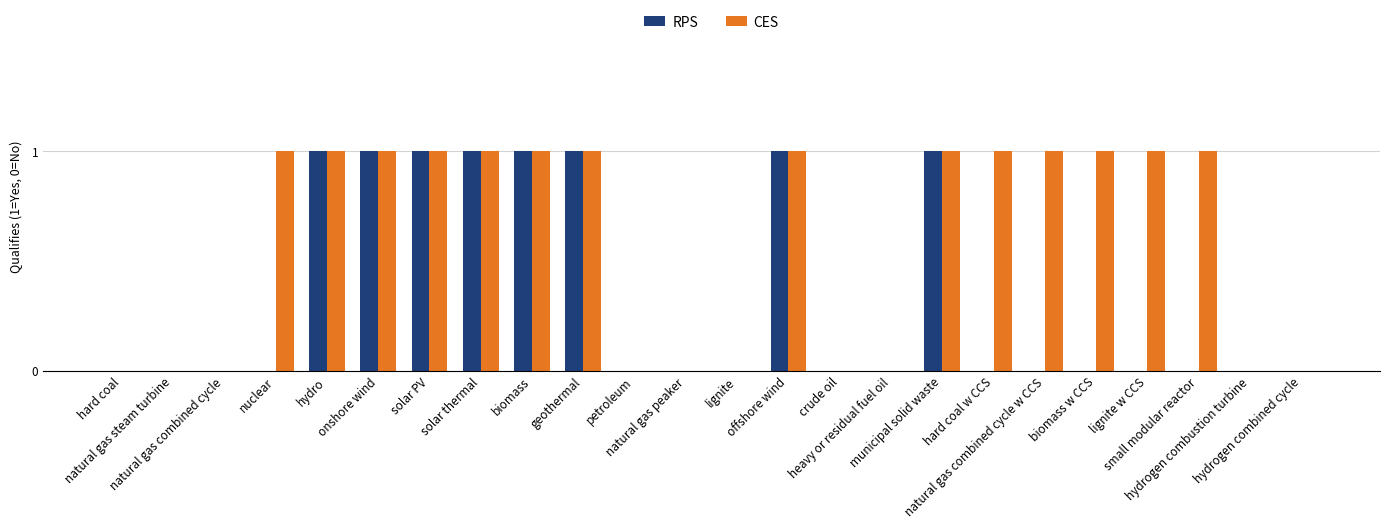

Does the chart contain stacked bars?

No